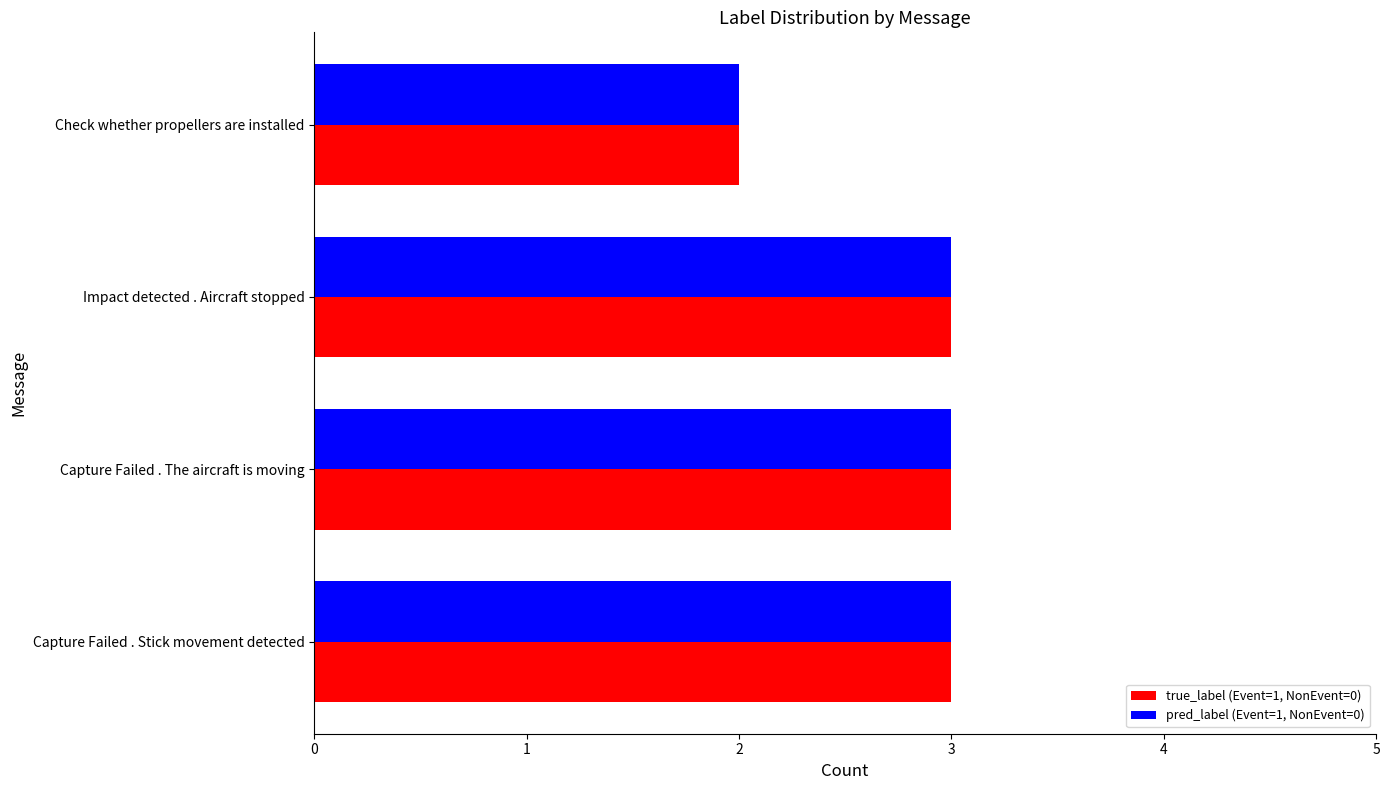

What is the sum of the true_label (Event=1, NonEvent=0) values at Capture Failed . The aircraft is moving and Impact detected . Aircraft stopped?

6